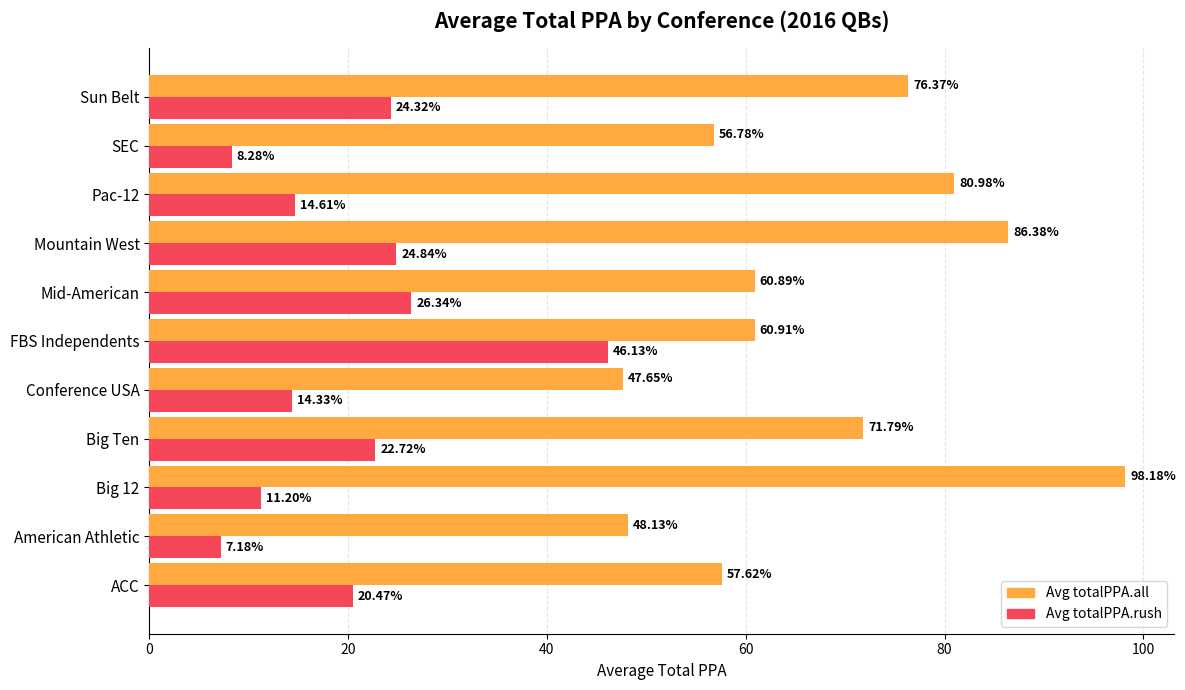

What is the total value across all series at ACC?

78.1